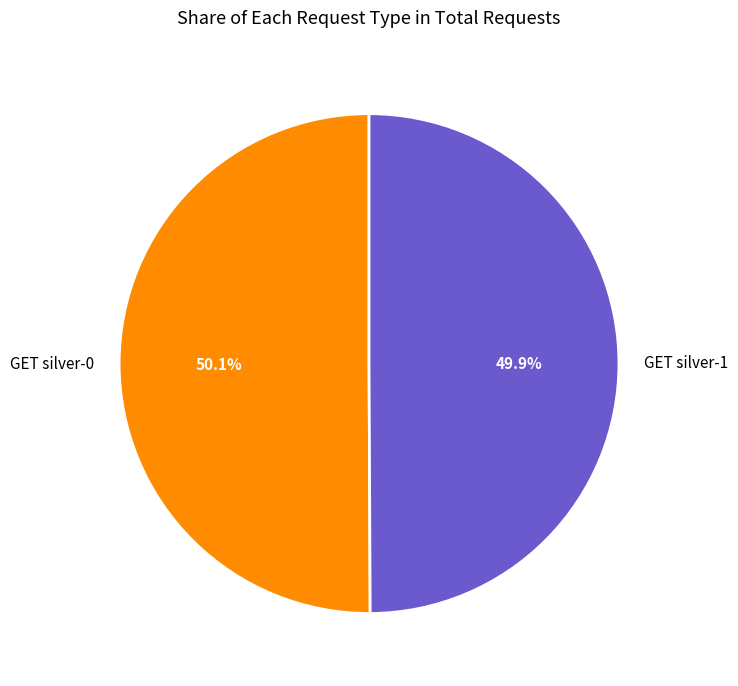

What is the ratio of the value at GET silver-1 to the value at GET silver-0?

1.0